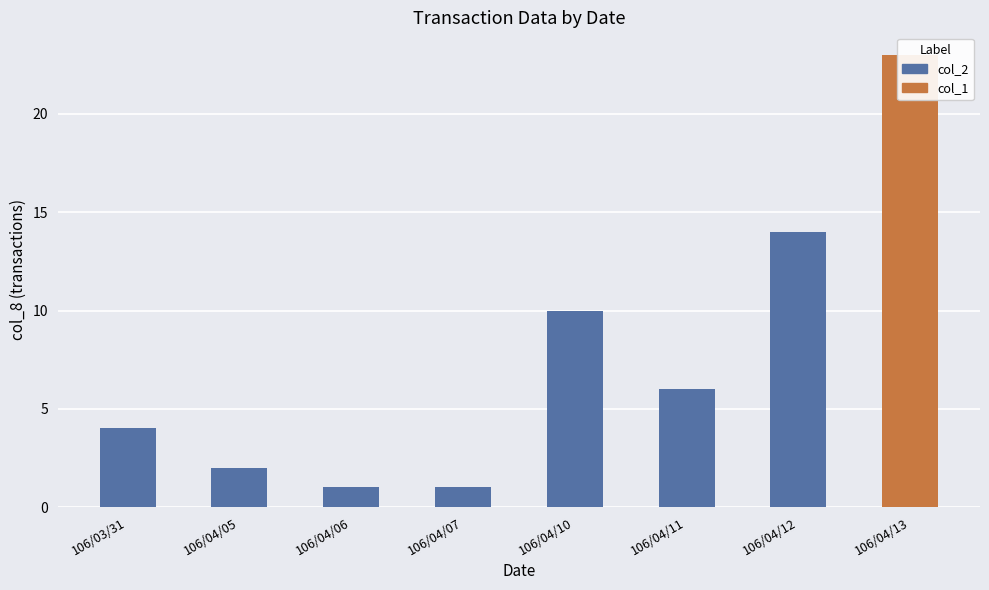

At how many categories does at least one series exceed 5?

4